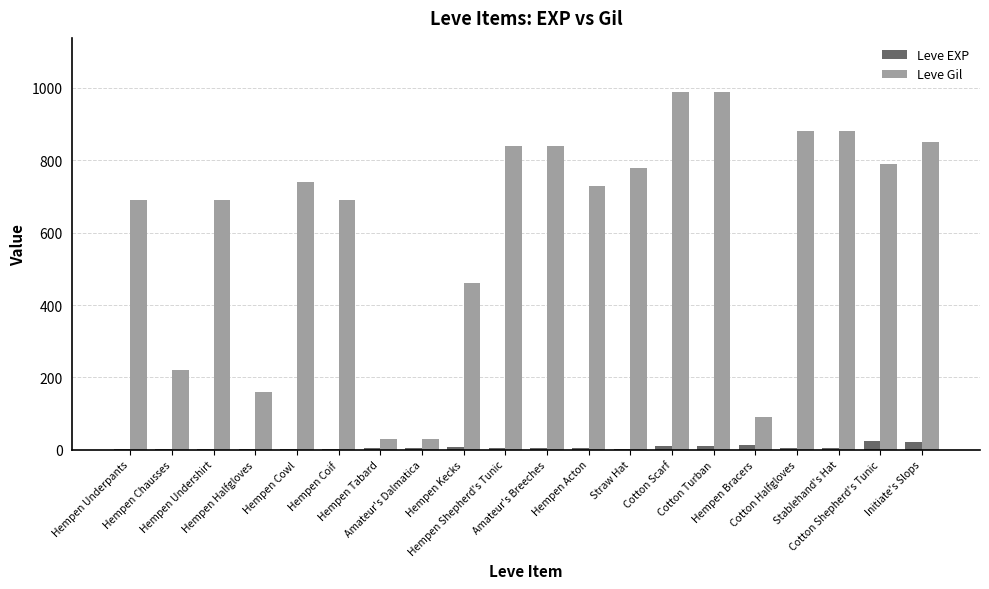

What is the sum of all Leve EXP values?

136